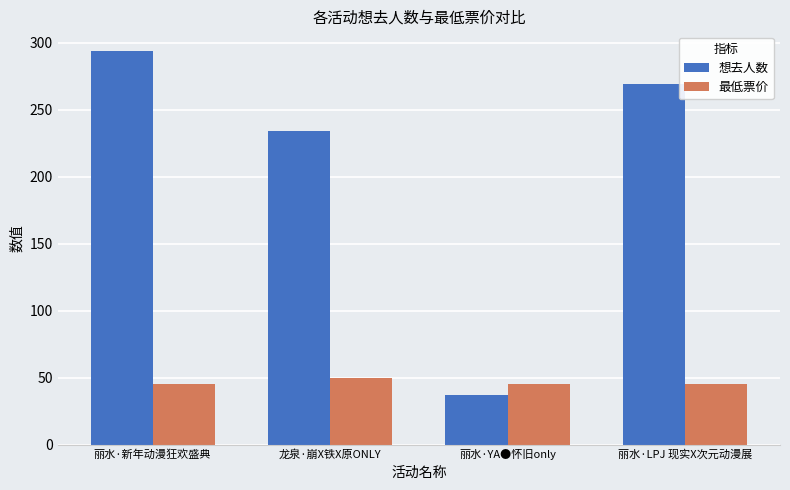

At which label is 想去人数 closest to 165?

龙泉·崩X铁X原ONLY